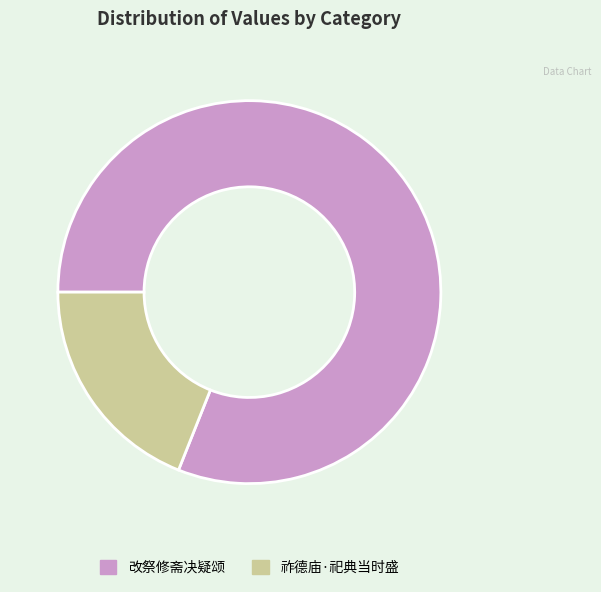

Is 祚德庙·祀典当时盛 the majority of the pie?

No